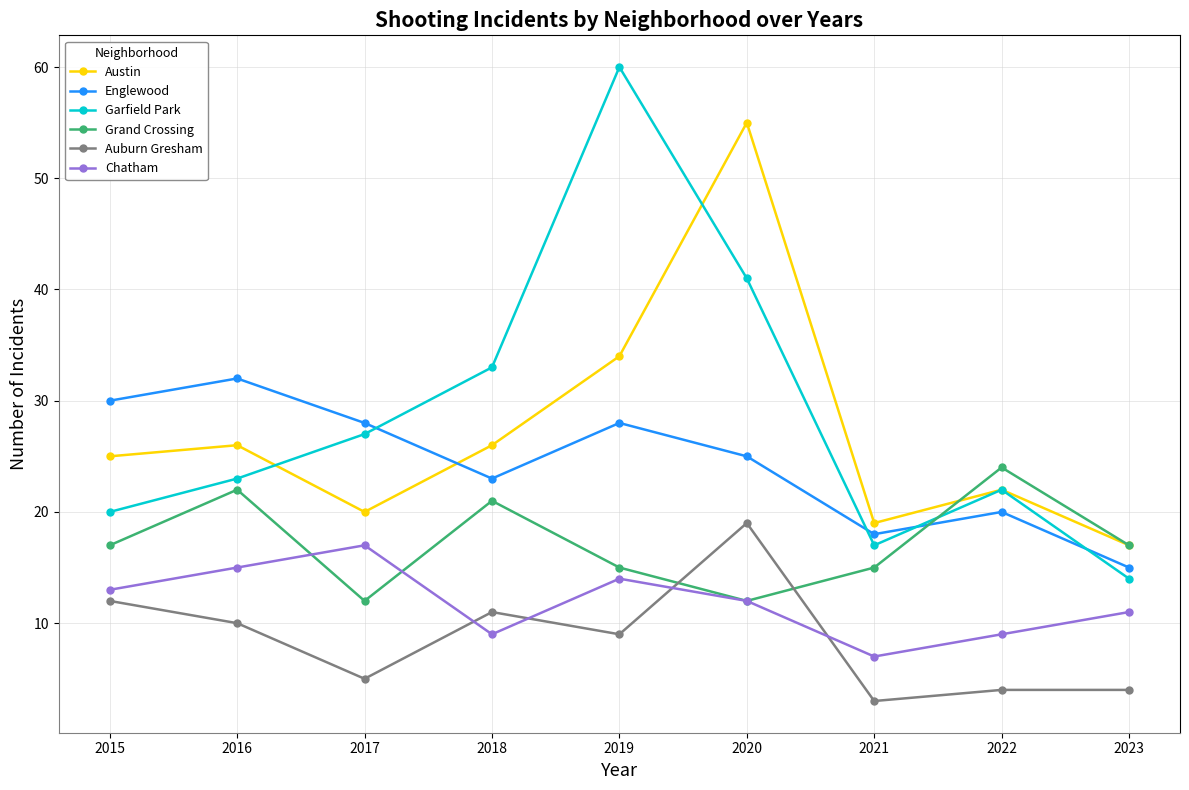

What is the difference between the highest and lowest values at 2021?

16